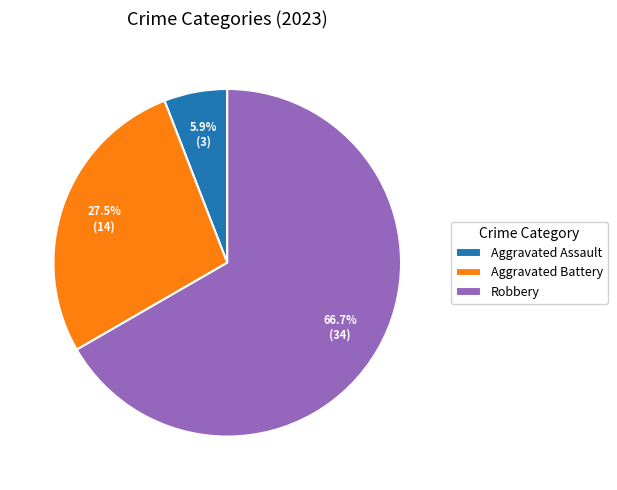

Which category accounts for the majority?

Robbery